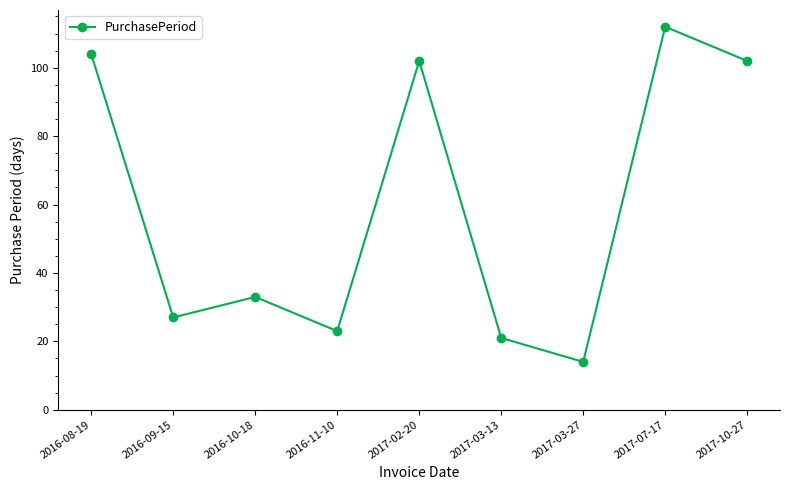

What value does the data have at 2016-10-18?

33